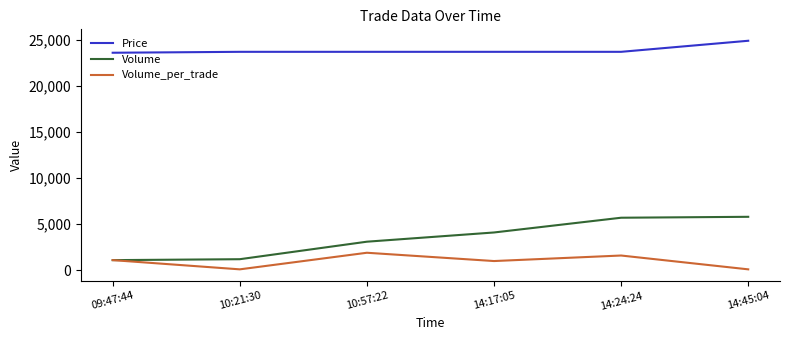

Which series has the largest total across all categories?

Price